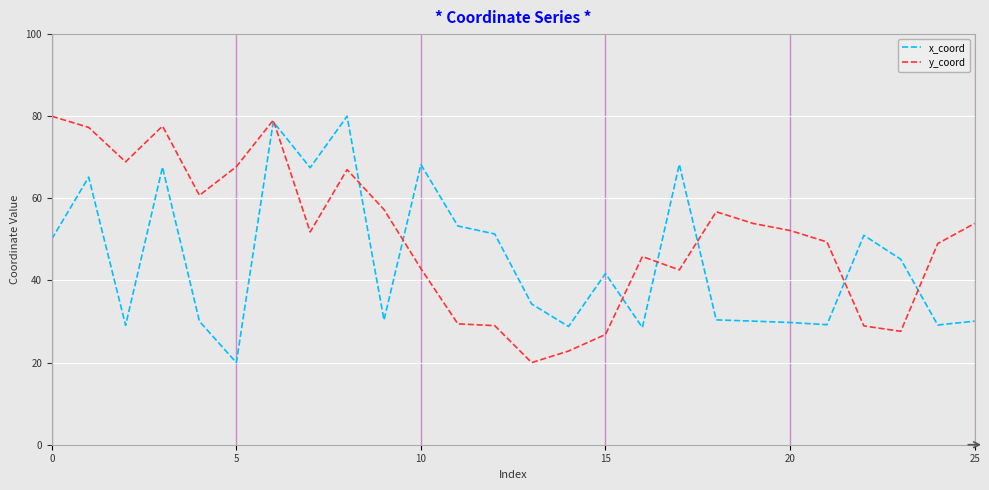

Which series has the largest total across all categories?

y_coord